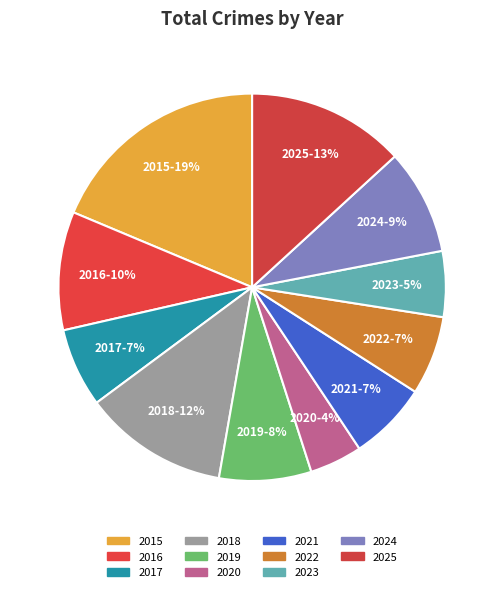

Which category has the smallest portion of the pie?

2020